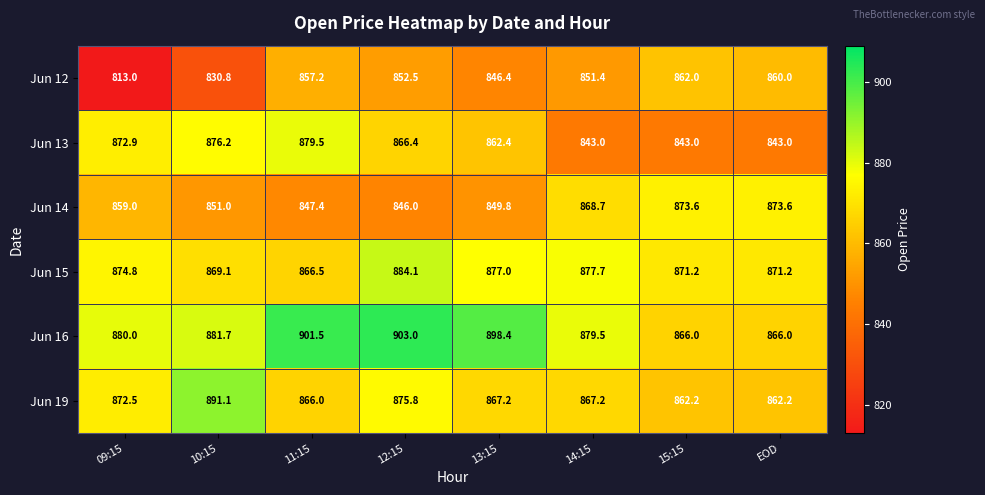

Which label corresponds to the smallest value in the chart?

09:15